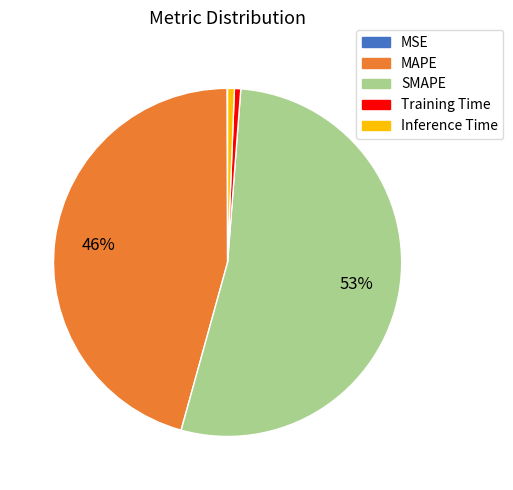

What percentage is the MAPE slice, to the nearest percent?

46%